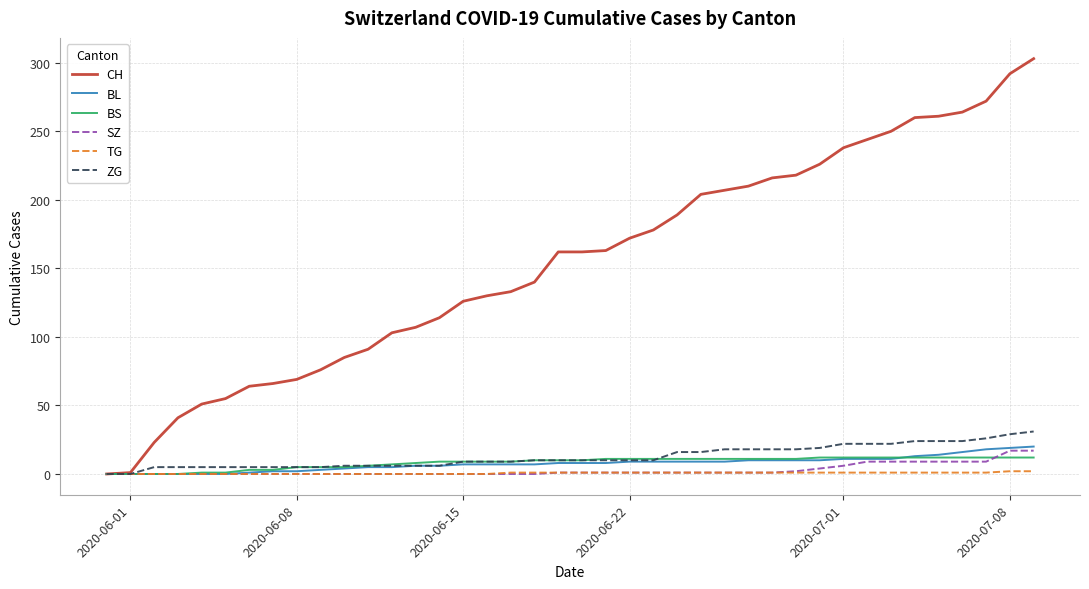

Which series has the widest spread of values?

CH